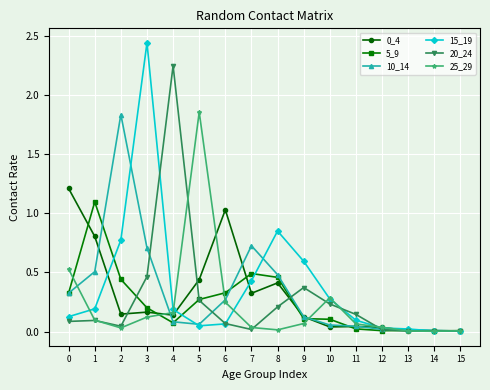

How many data points does each series have?

16